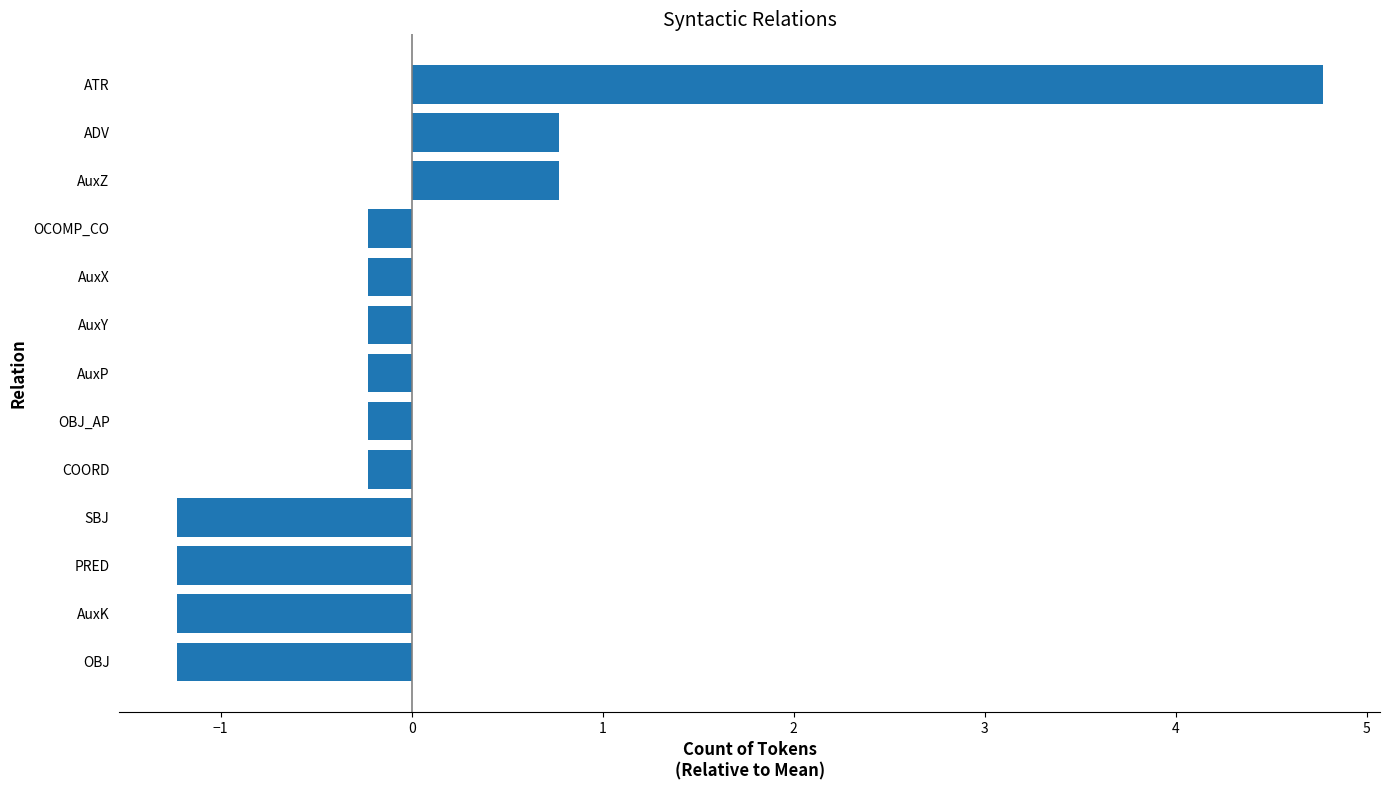

What is the change in value from PRED to ATR?

+6.0